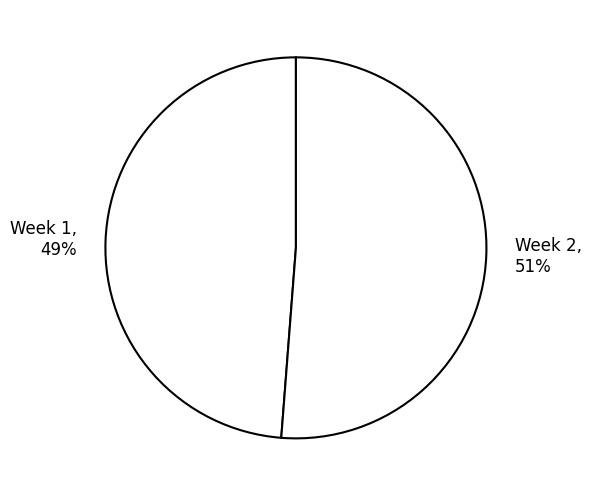

Do Week 1 and Week 2 together represent more than half of the pie?

Yes